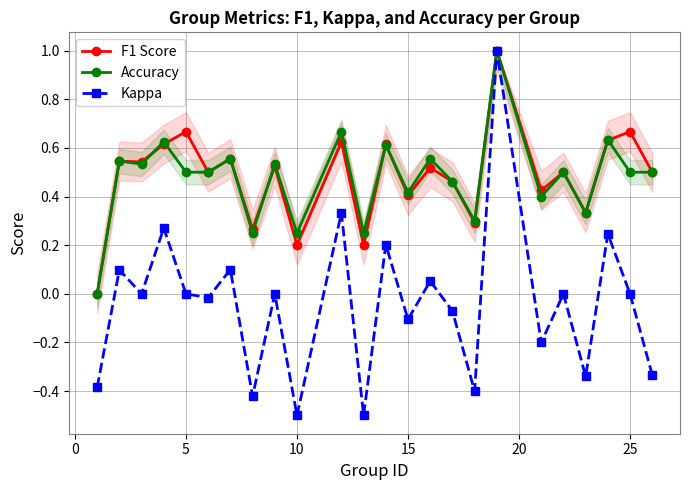

Does the chart display data point markers on the line(s)?

Yes